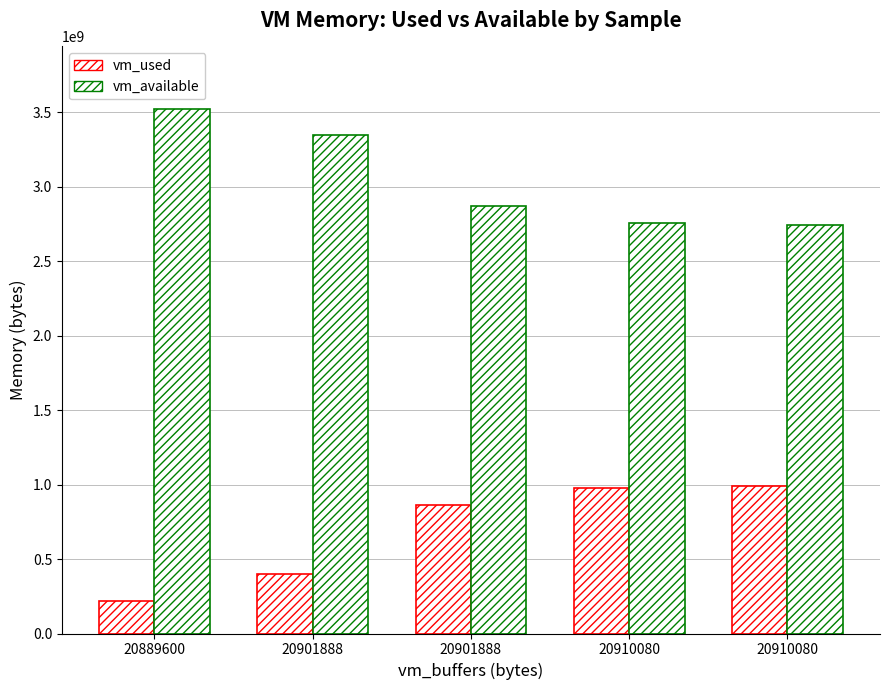

How many data points in vm_used are less than 860266496?

2